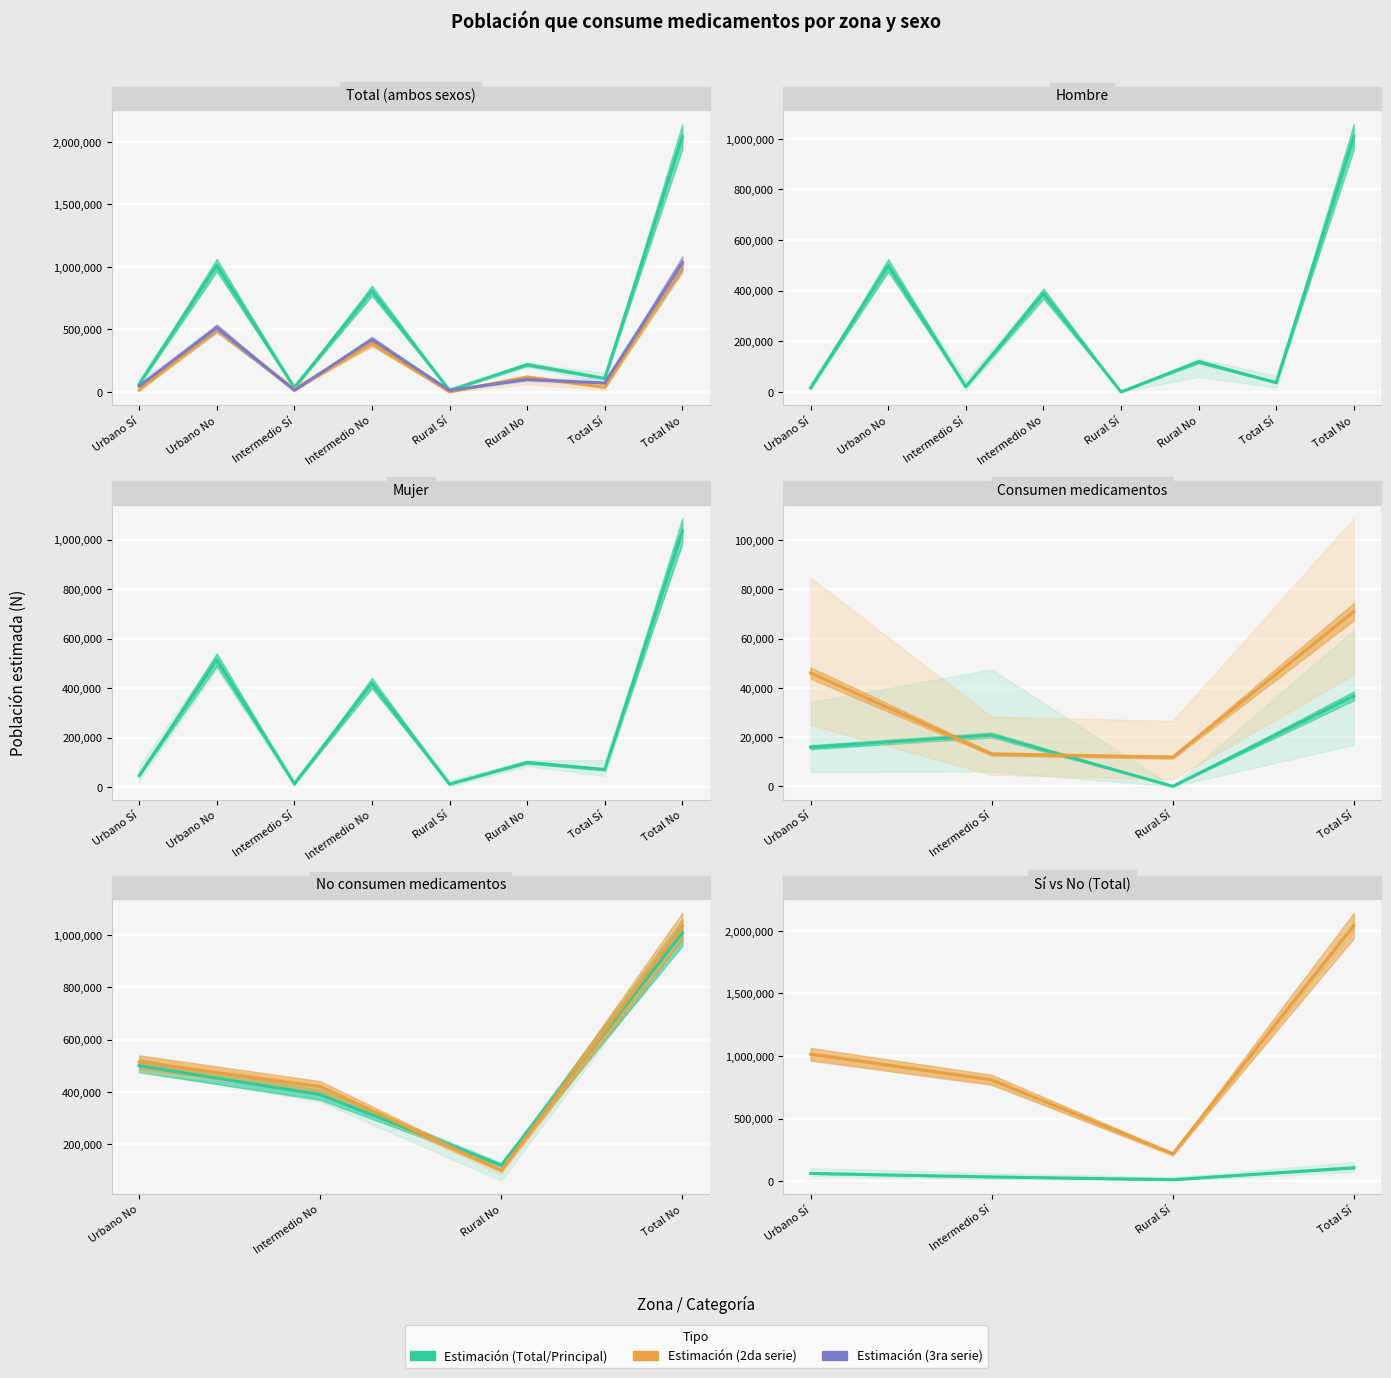

The Hombre N (estimada) series shows 11668 at Intermedio Sí. True or false?

False